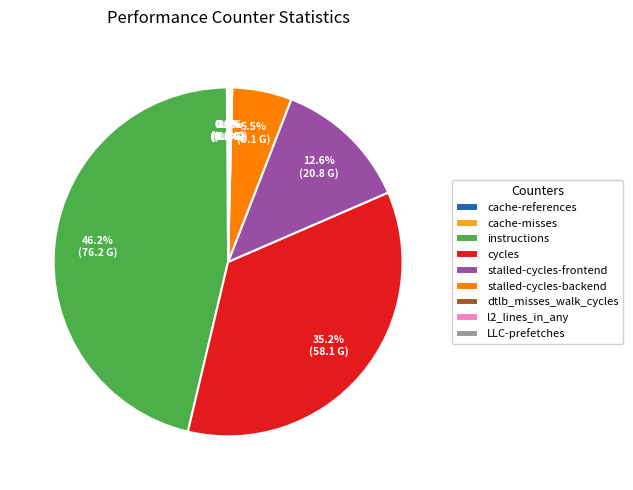

What is the total percentage of stalled-cycles-frontend and stalled-cycles-backend?

18.1%